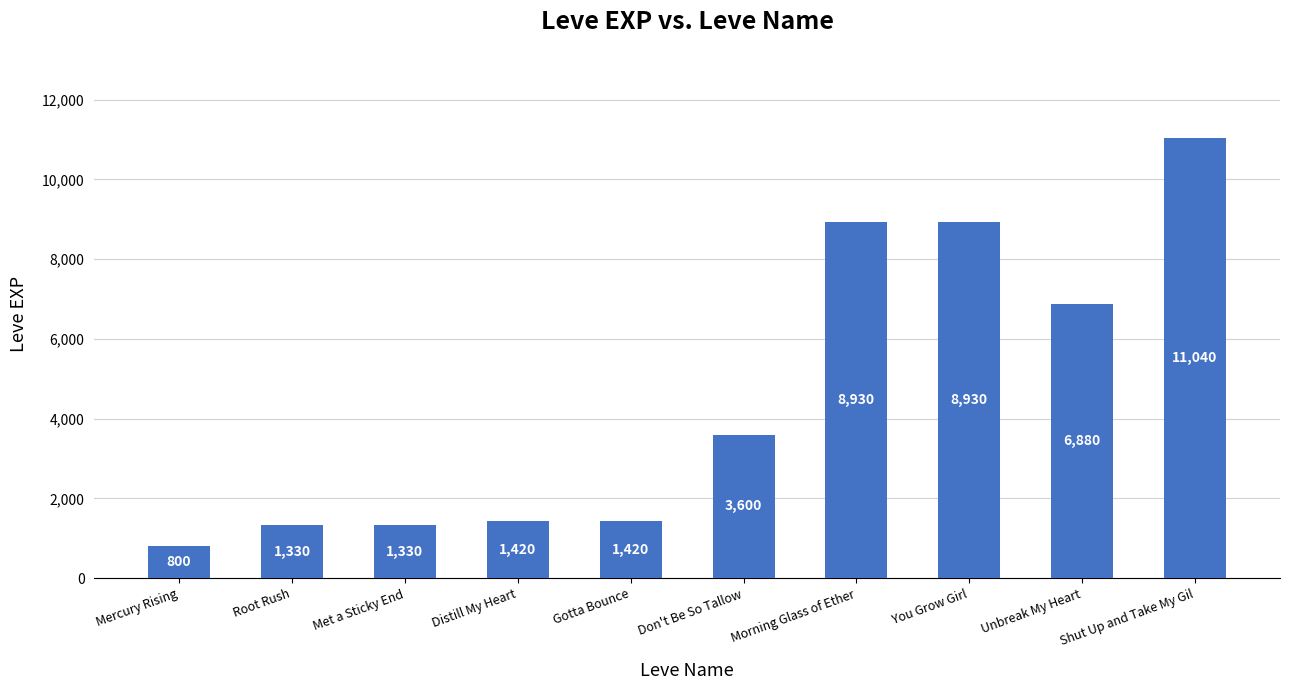

What is the change in value from Met a Sticky End to Unbreak My Heart?

+5550